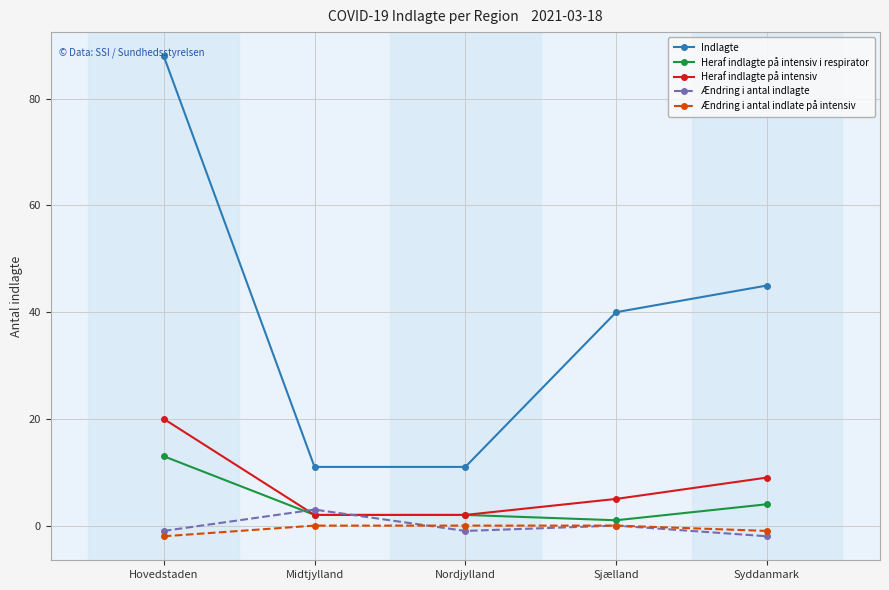

At how many categories does at least one series exceed 73?

1